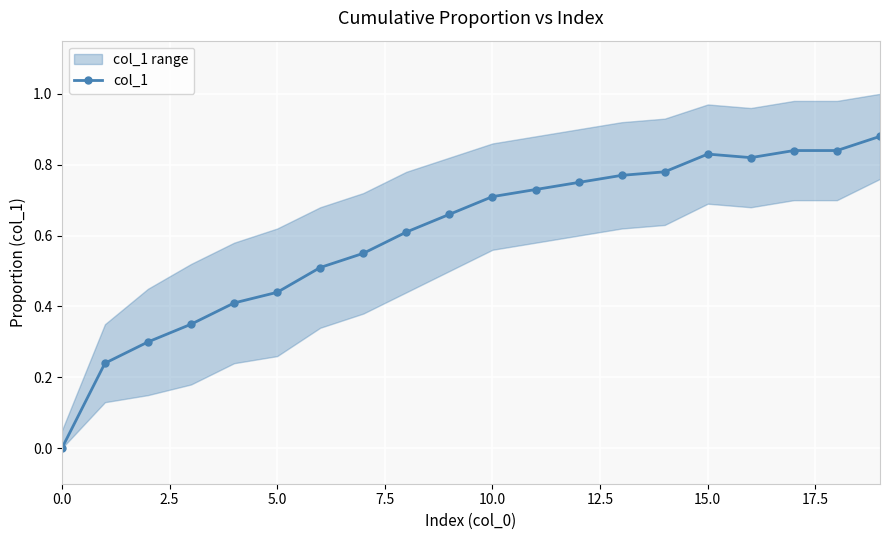

The value at 18 is 1.2. True or false?

False